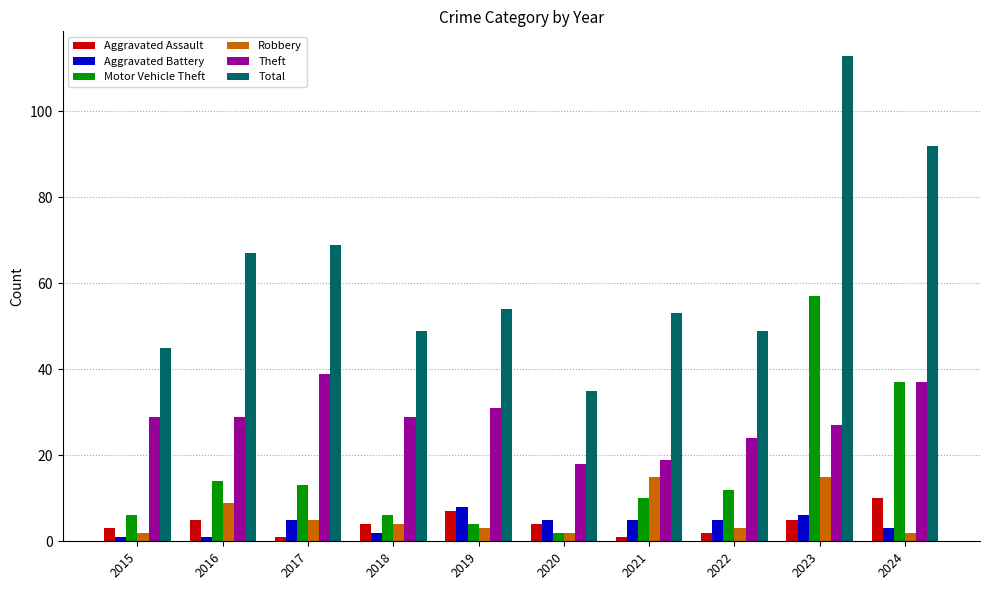

Does the chart contain any negative values?

No